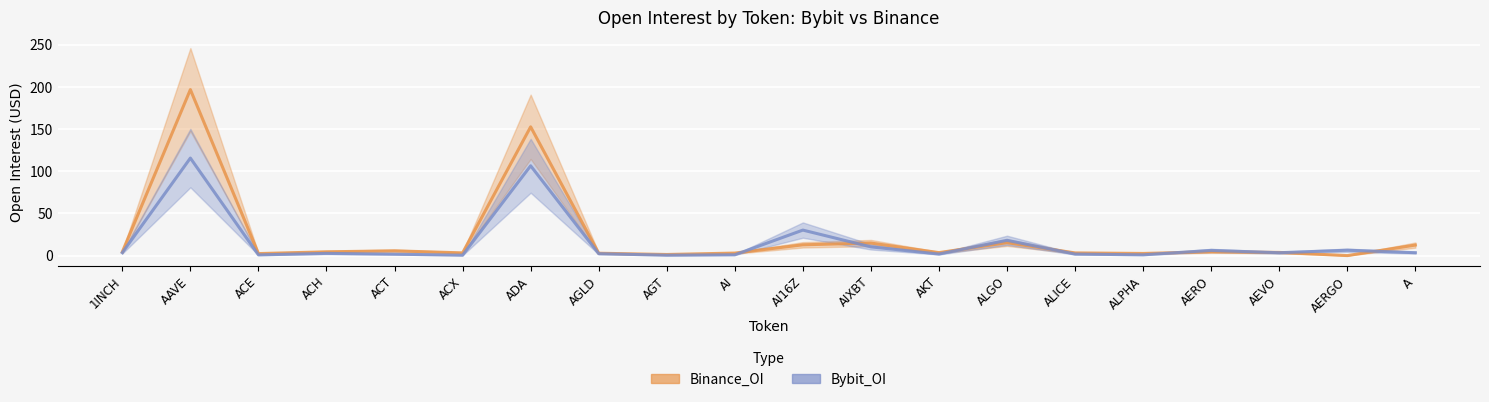

How many data points in Bybit_OI are less than 3?

10